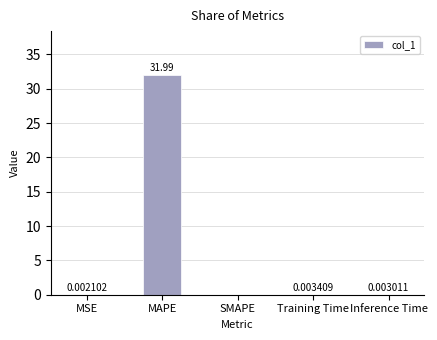

At which label is the value closest to 15?

Training Time